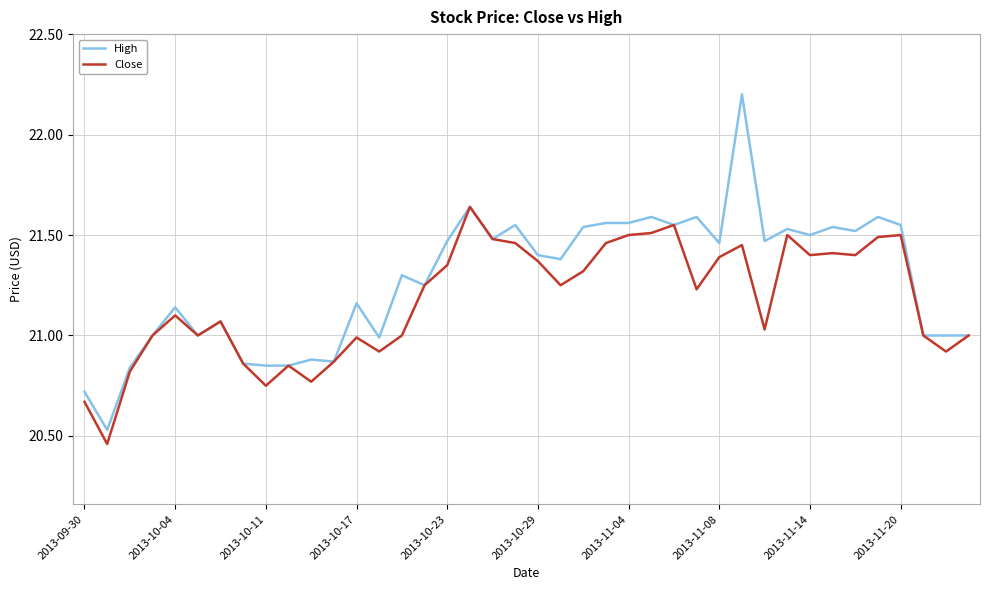

Rank the series by their maximum value, from highest to lowest.

High, Close